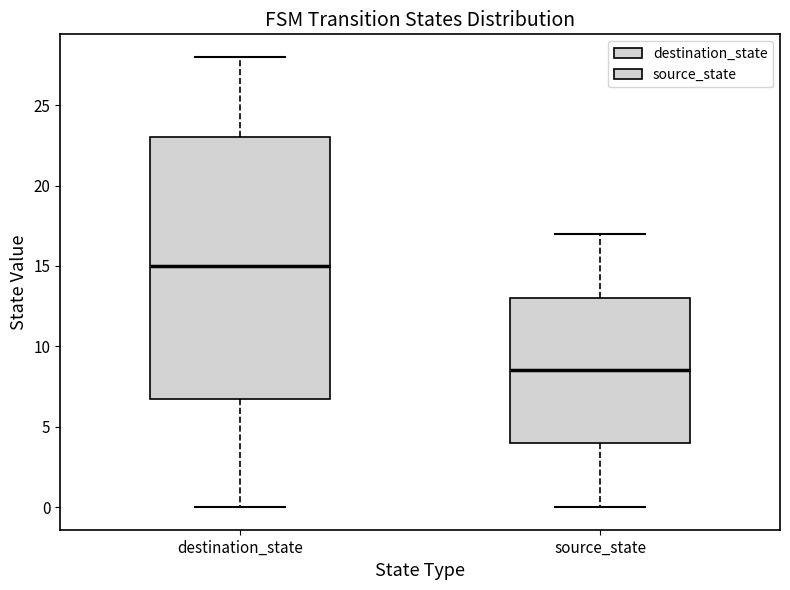

Reading left to right, read every box against the y-axis: the position of its median line, the range the box covers, and the ends of its whiskers. The values are not printed on the chart, so give them approximately, as read against the axis.

destination_state: median 15.0, box 7.0 to 23.0, whiskers 0.0 to 28.0
source_state: median 8.5, box 4.0 to 13.0, whiskers 0.0 to 17.0